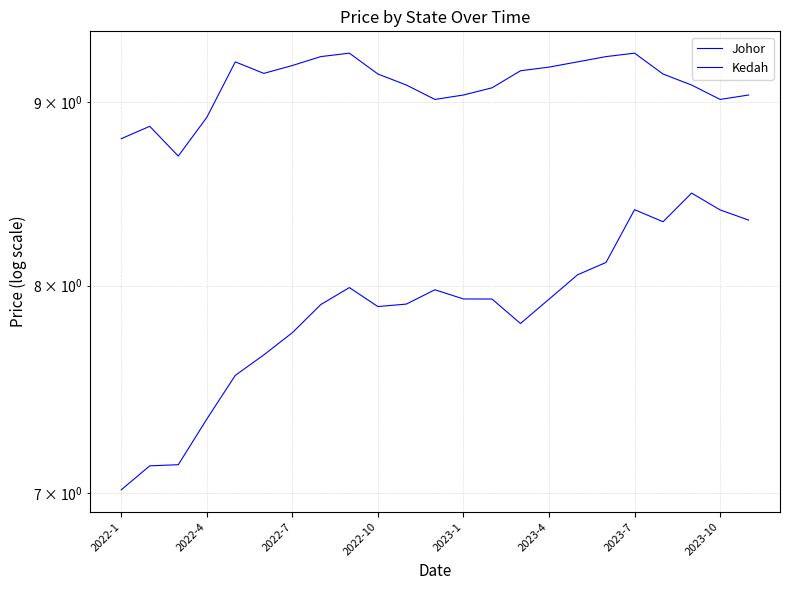

Where is Kedah nearest to the value 8?

2022-7